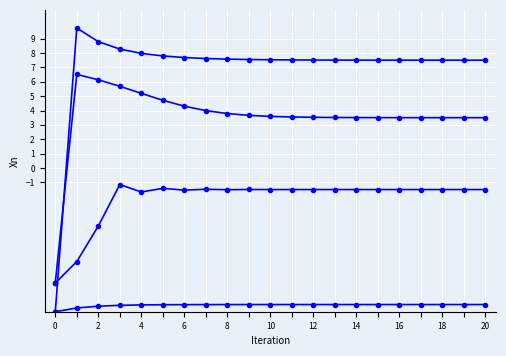

Does the chart have visible grid lines?

Yes